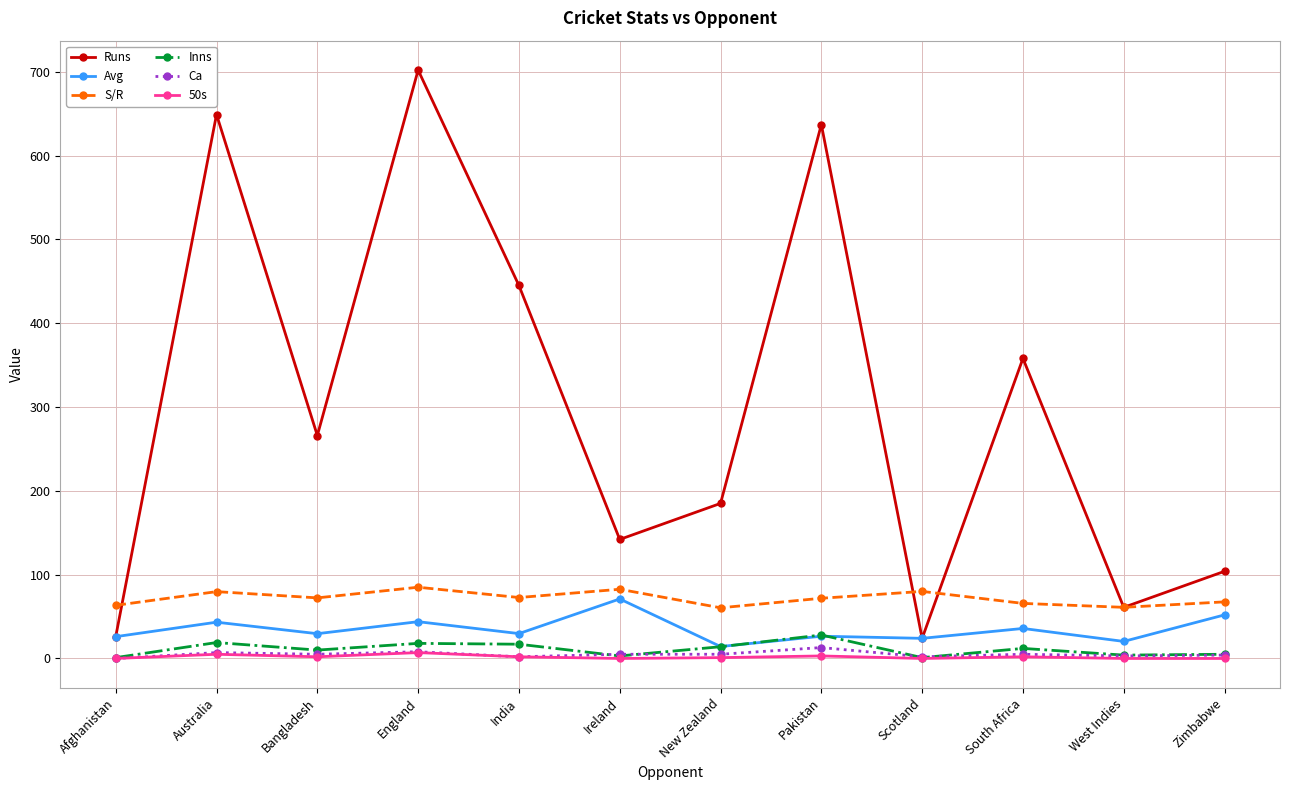

Which series changed the most between South Africa and Zimbabwe?

Runs